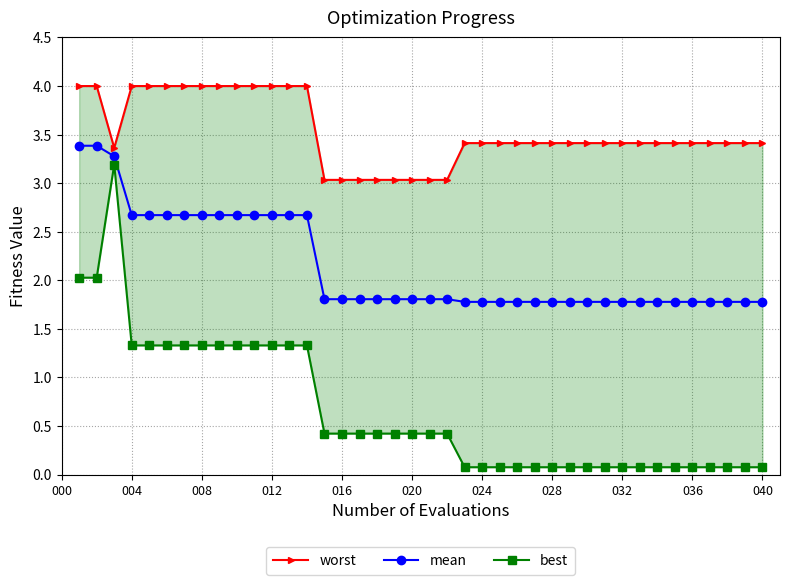

How many mean values are between 1 and 2?

26